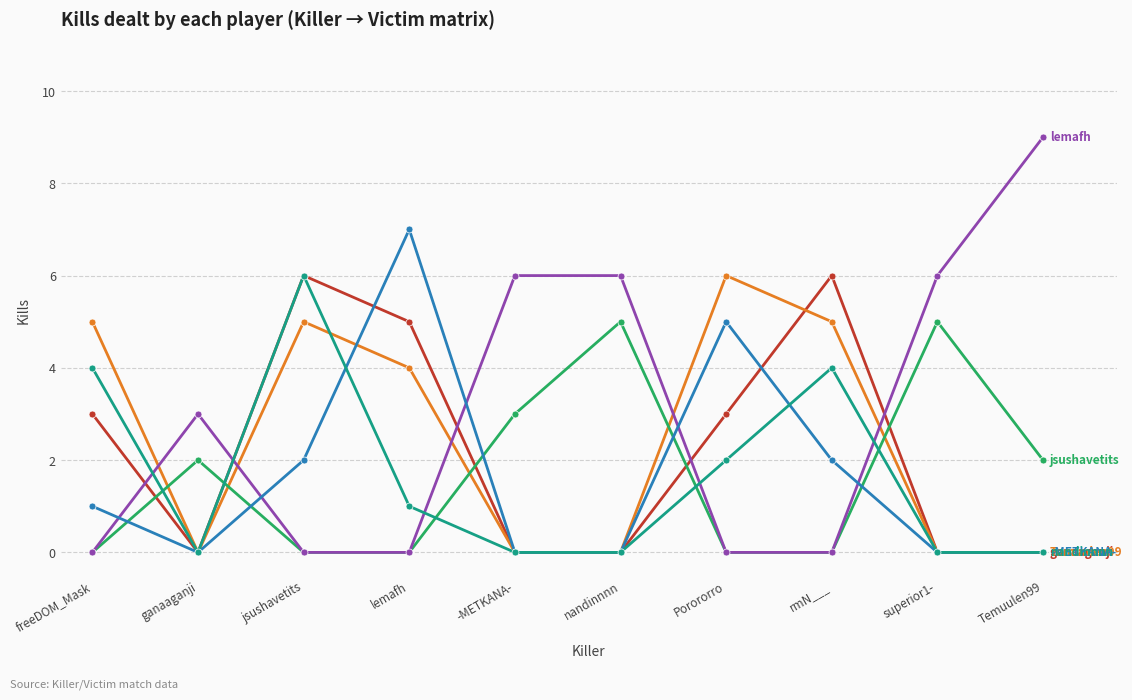

What is the total value across all series at lemafh?

17